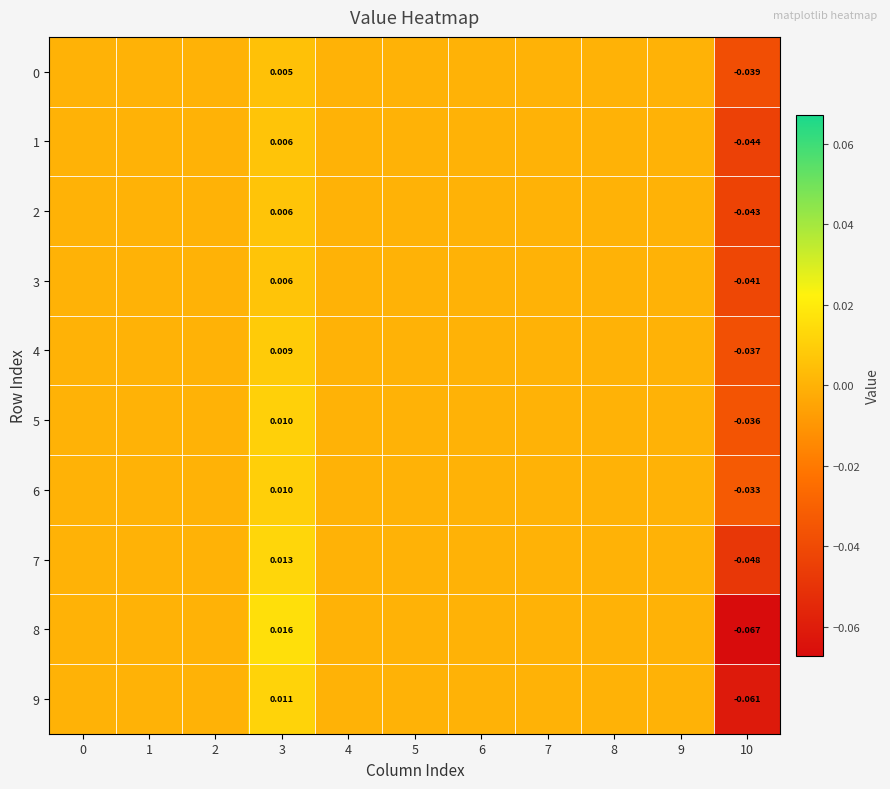

Which series has the largest total across all categories?

6